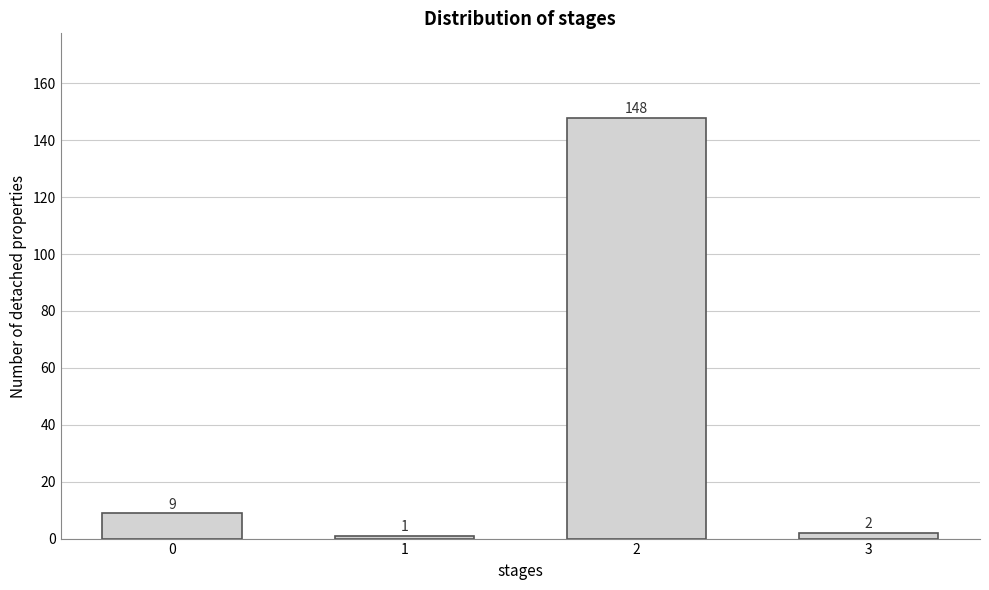

Reading left to right, extract all data points from this chart.

9	1	148	2